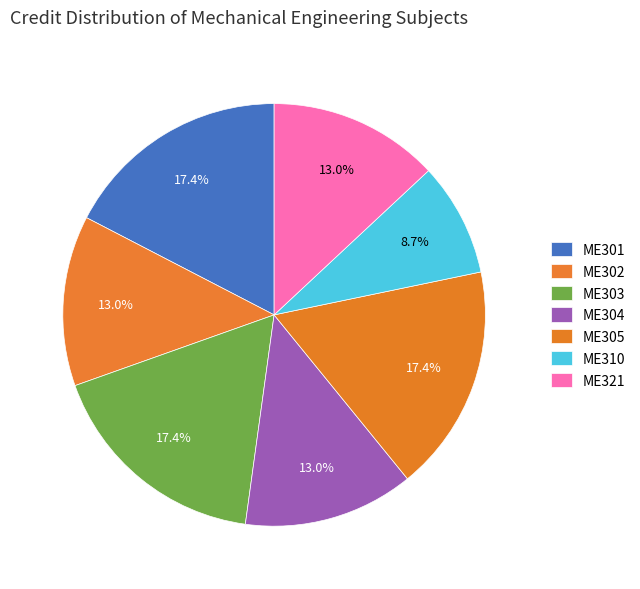

How many segments does this pie chart have?

7